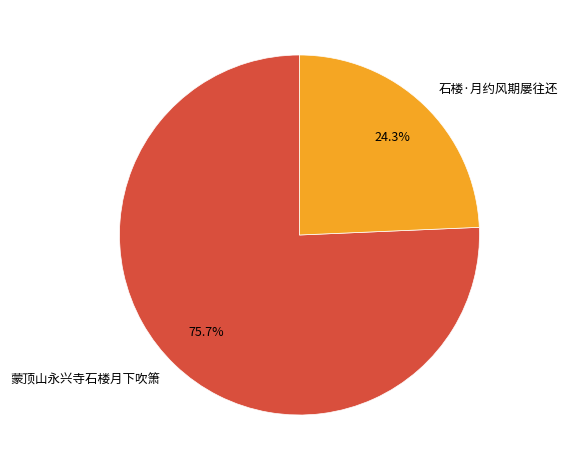

Which slice represents more than half of the pie?

蒙顶山永兴寺石楼月下吹箫